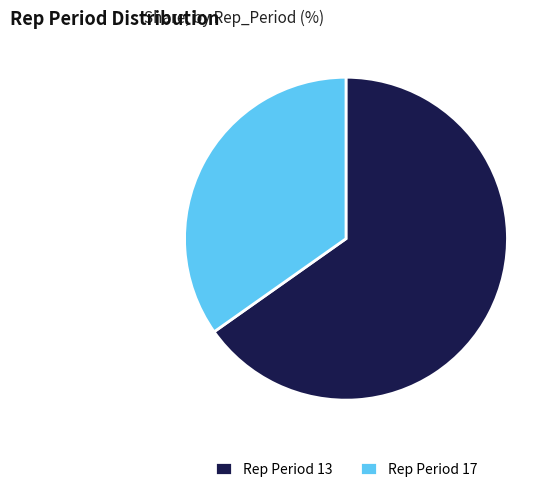

Rank the categories by value from lowest to highest.

Rep Period 17, Rep Period 13